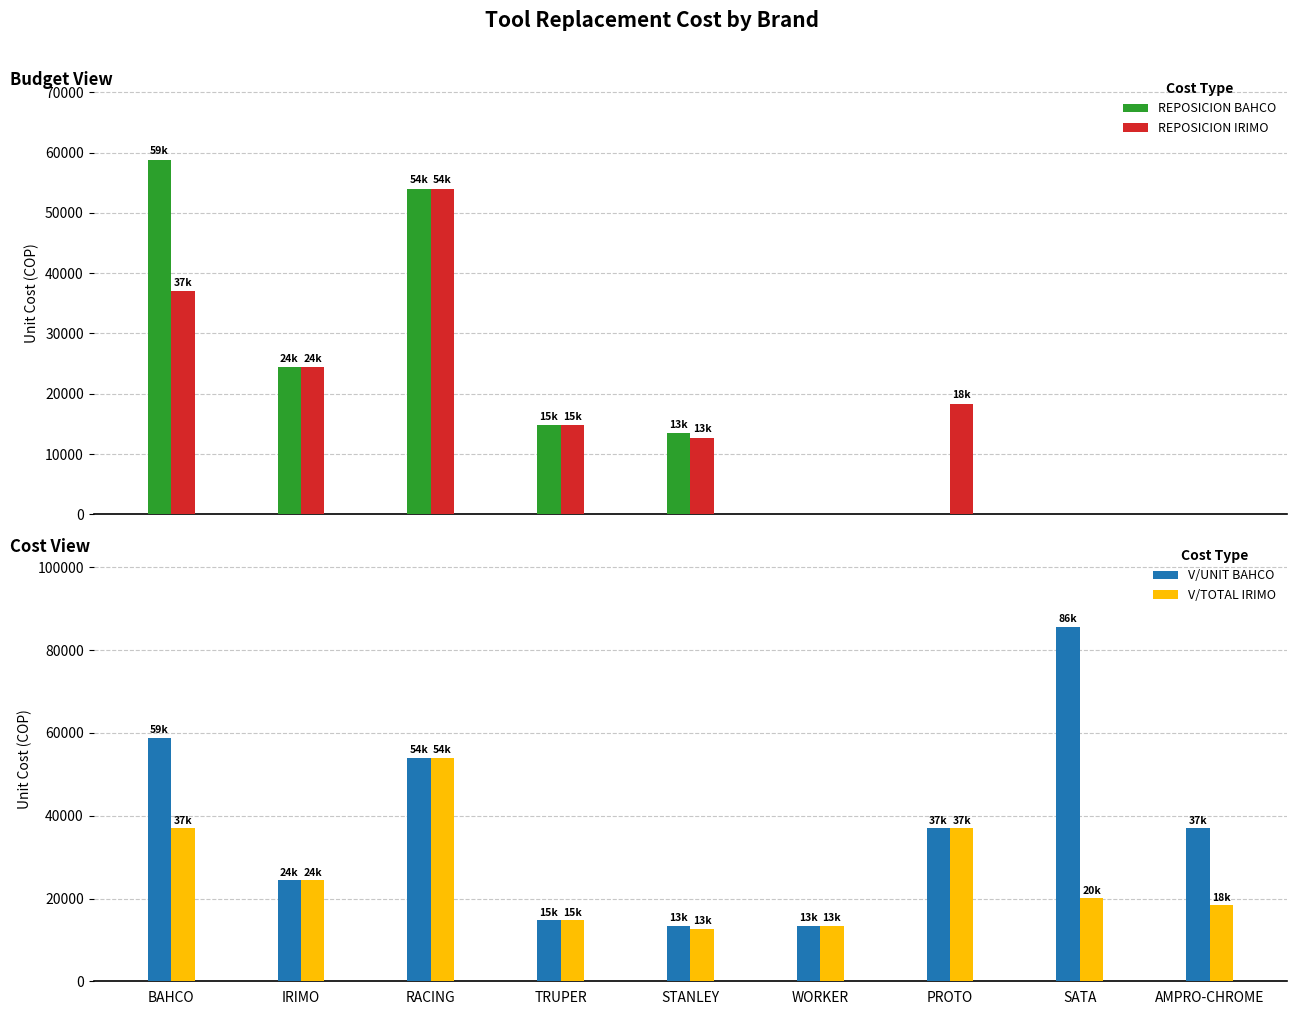

At how many categories does at least one series exceed 81790?

1